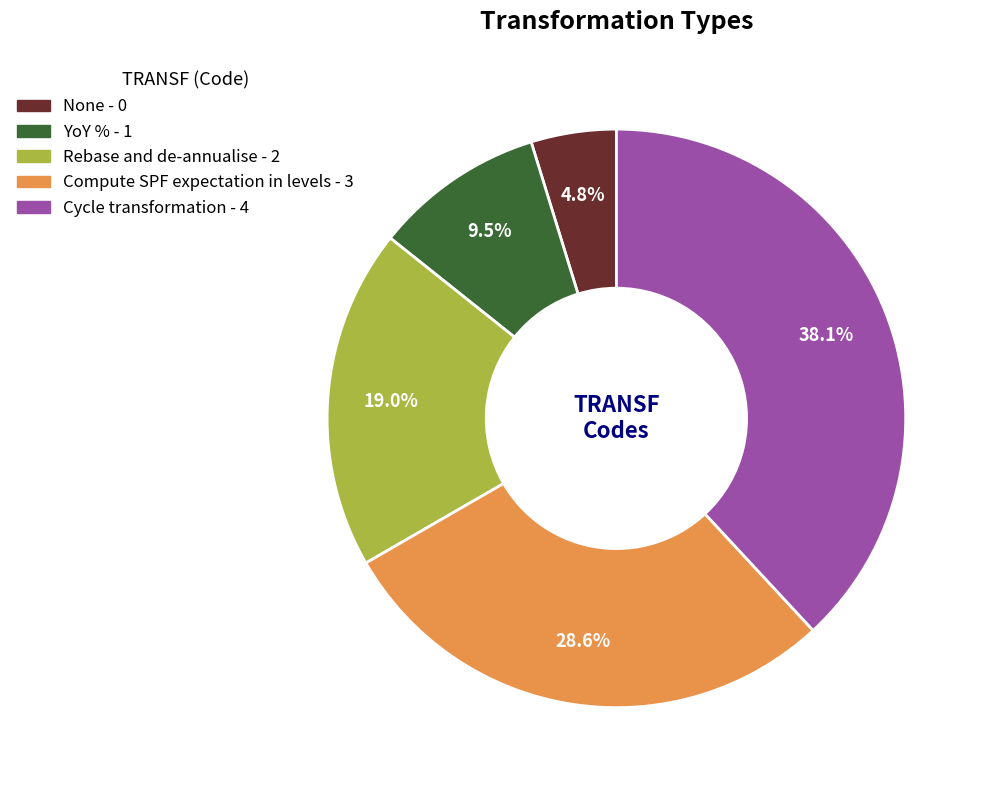

What portion of the pie excludes Cycle transformation?

61.9%